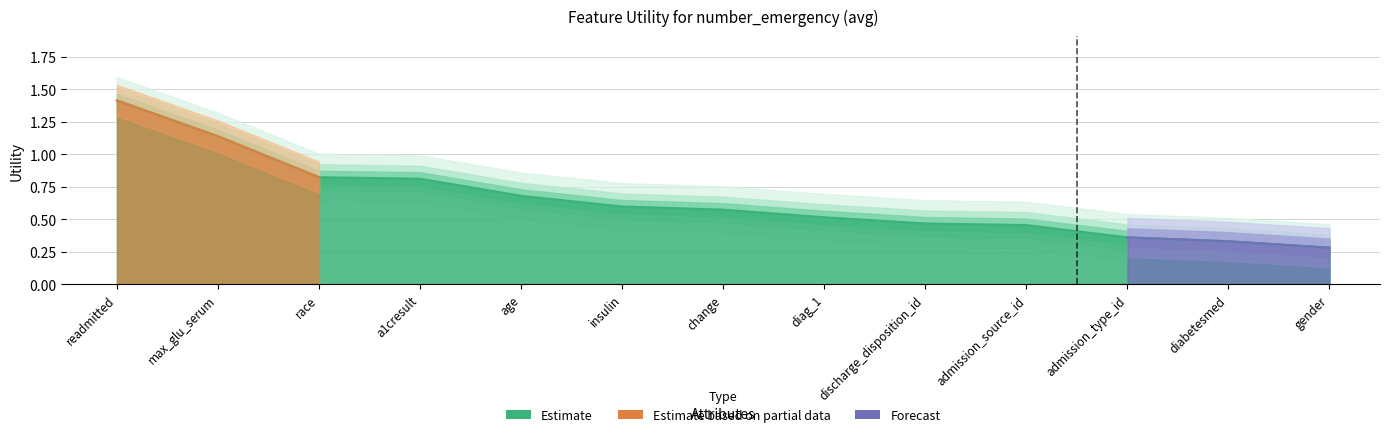

Is it true that the value at discharge_disposition_id is 0.5?

True